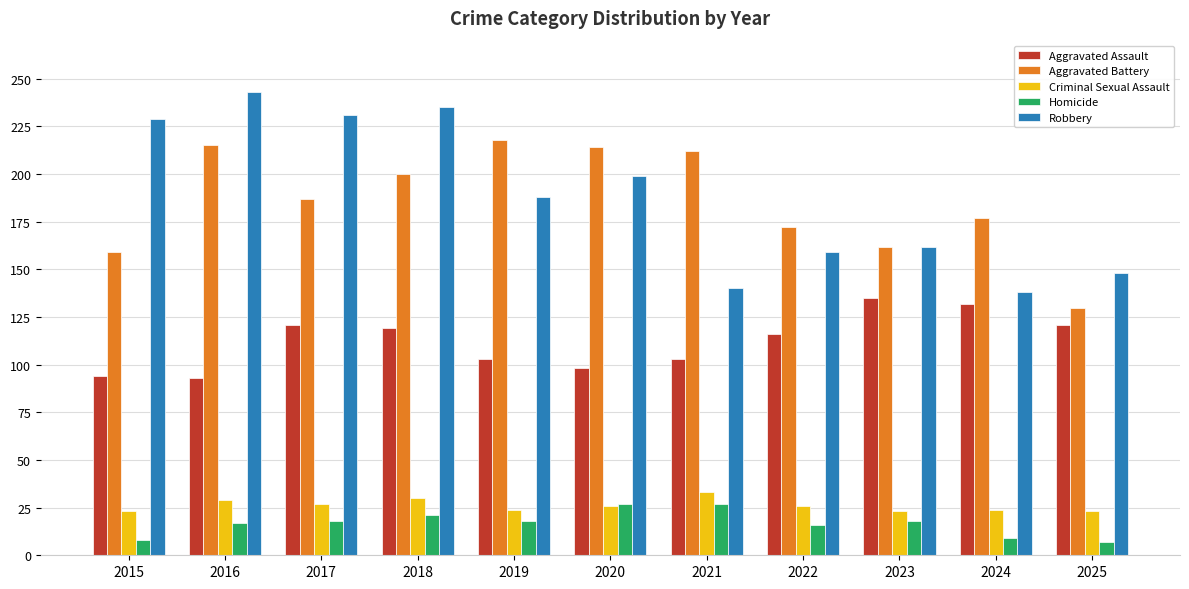

What is the sum of the Aggravated Battery values at 2016 and 2017?

402